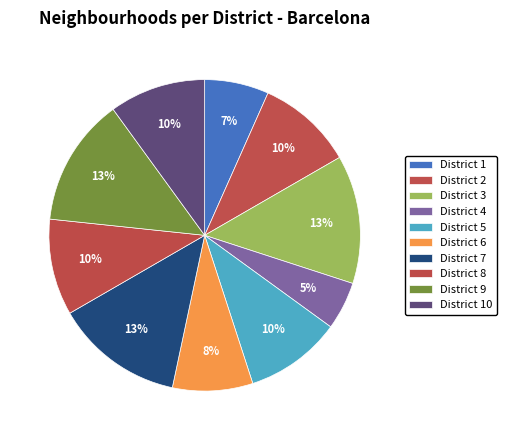

How many segments does this pie chart have?

10